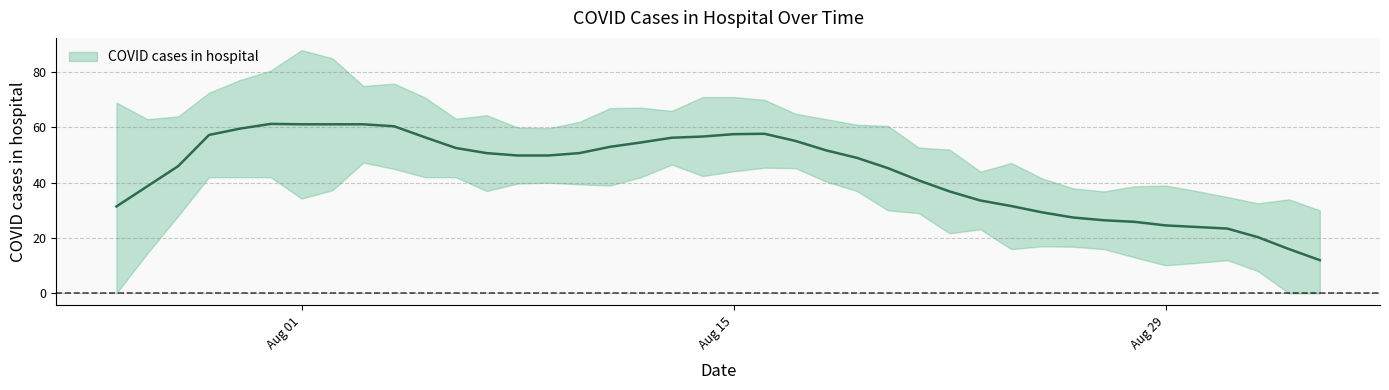

Rank the series by their average value, from highest to lowest.

upper, COVID cases in hospital, lower